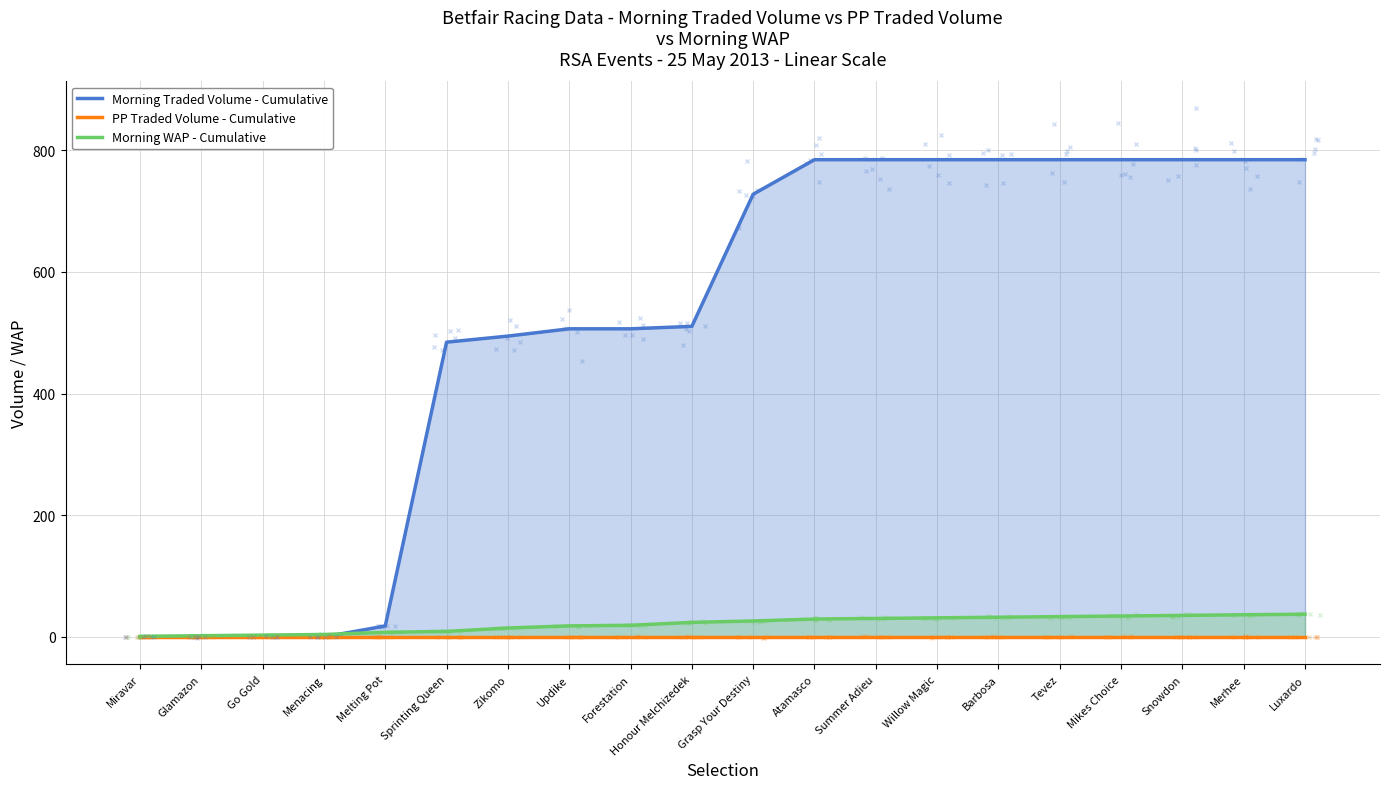

At which label does PP Traded Volume - Cumulative reach its minimum?

Miravar